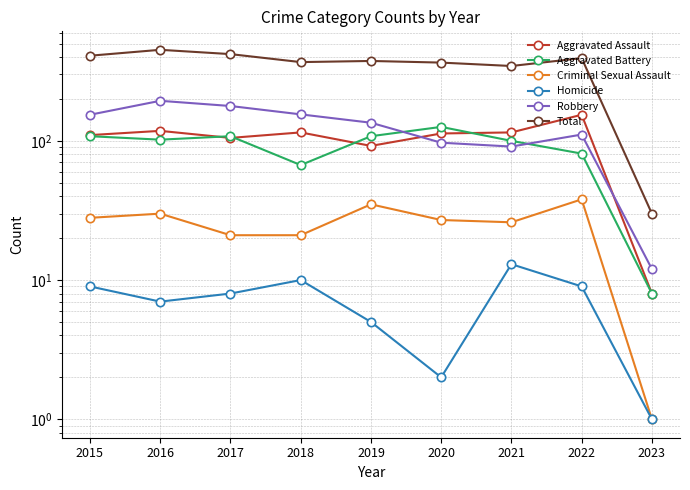

How many distinct data groups are displayed?

6